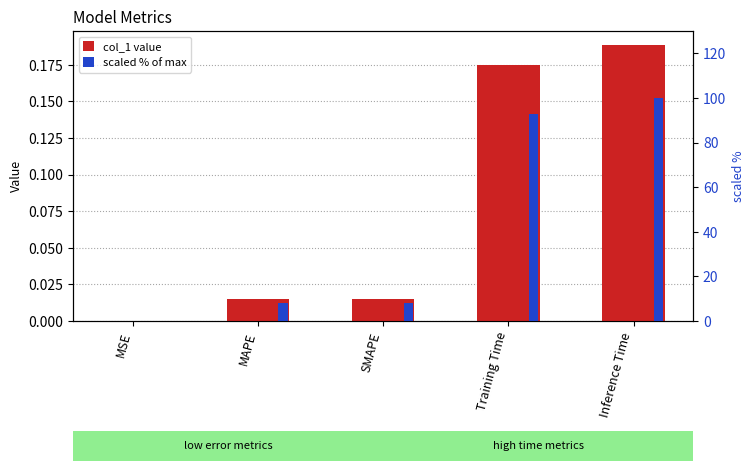

At how many categories does at least one series exceed 33?

2